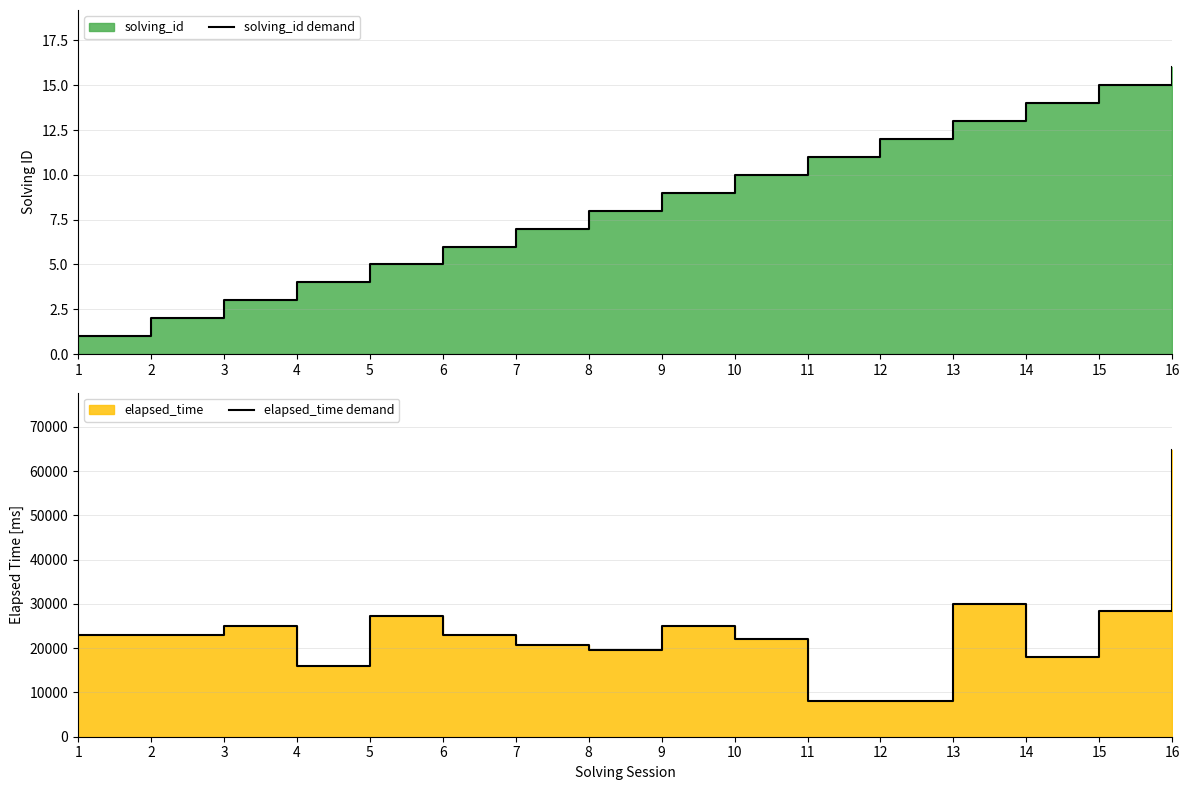

Rank the series by their average value, from highest to lowest.

elapsed_time demand, solving_id demand